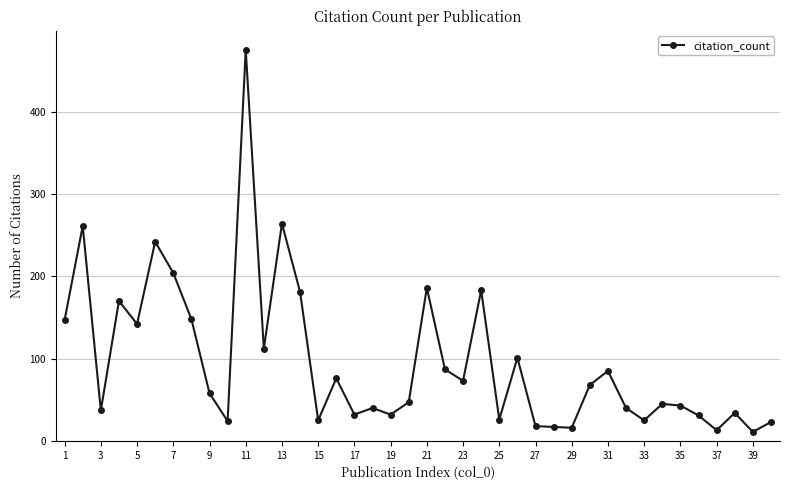

How many categories are shown in the chart?

40